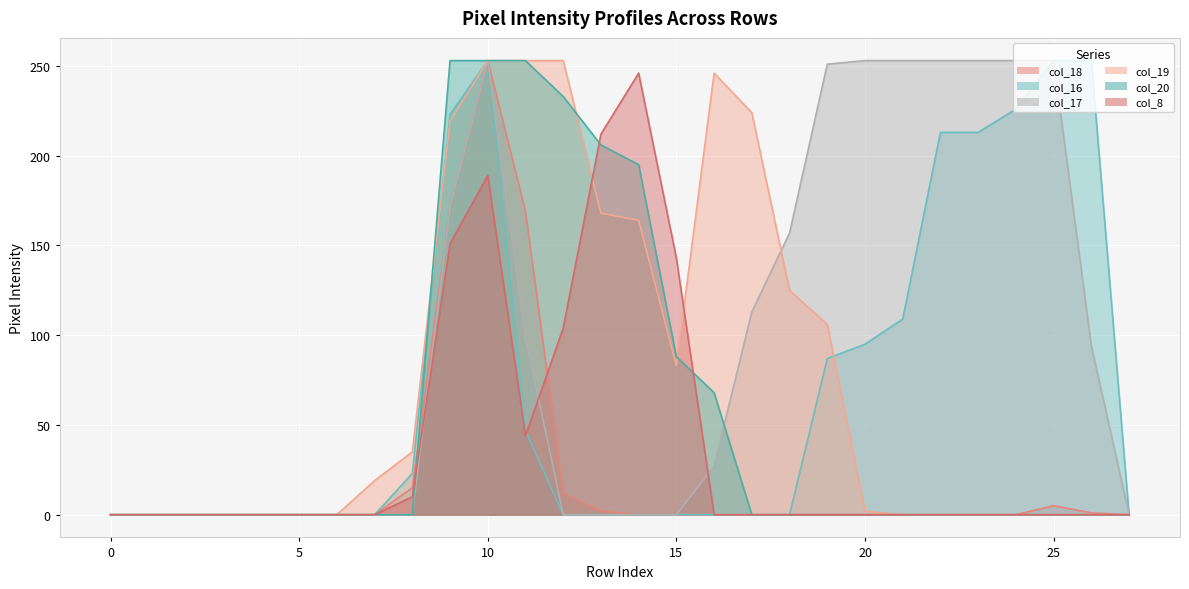

At 12, list the series in order from largest to smallest.

col_19, col_20, col_8, col_18, col_16, col_17